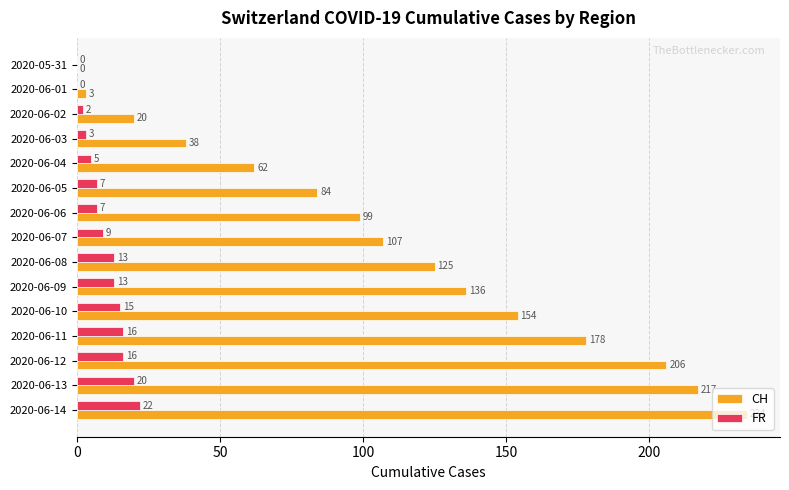

At which category is the sum across all series the highest?

2020-06-14